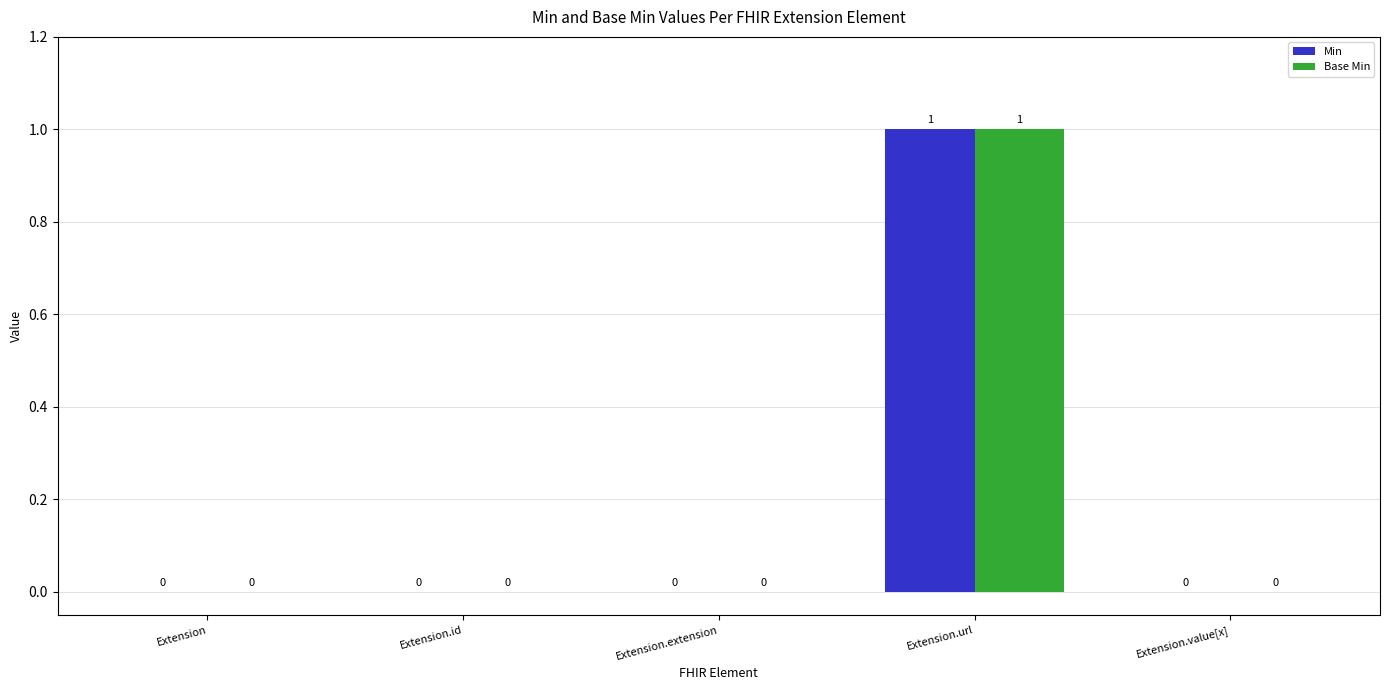

At which category is the sum across all series the highest?

Extension.url